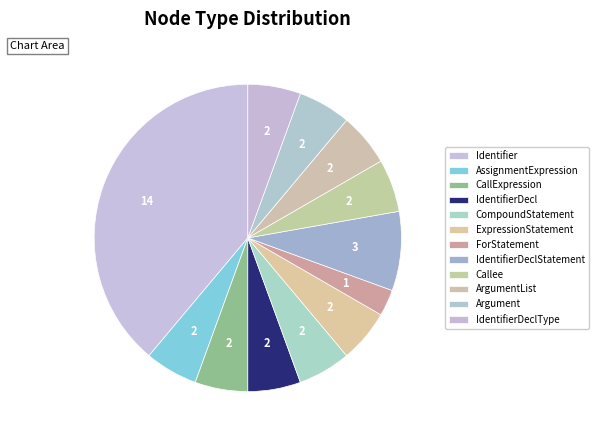

How many slices are in this pie chart?

12